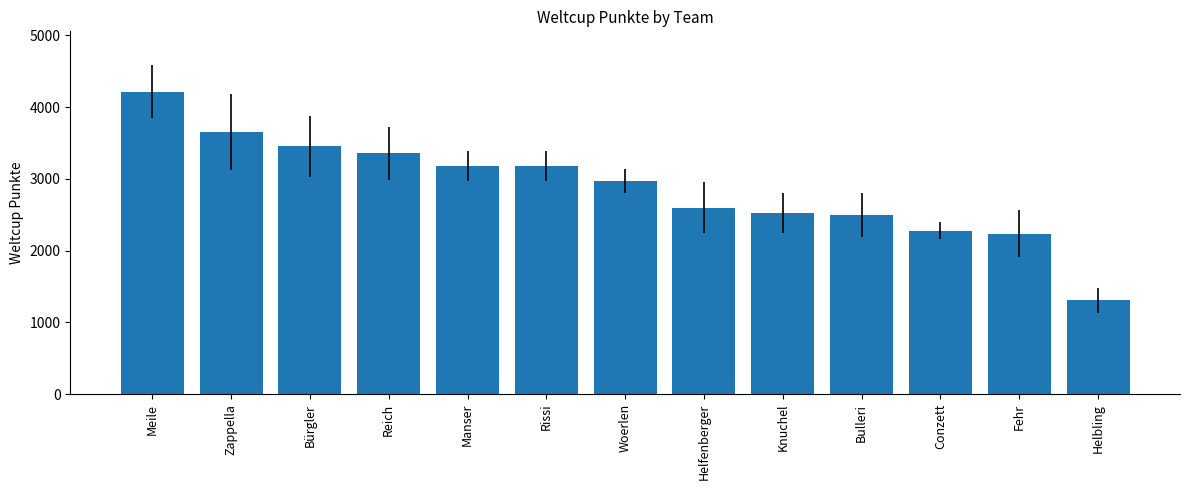

What is the approximate value at Manser?

3183